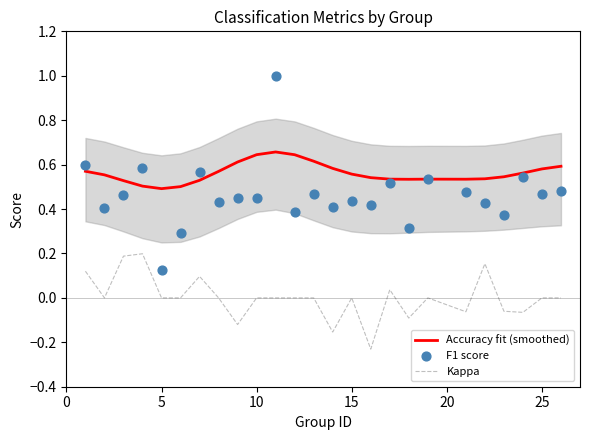

Which series has the largest total across all categories?

Accuracy fit (smoothed)